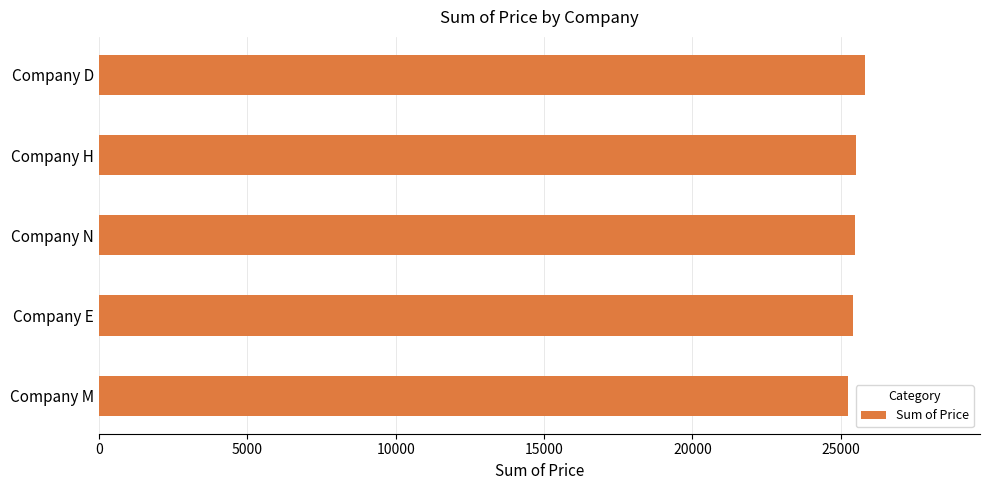

Is it true that the value at Company D is 25817?

True